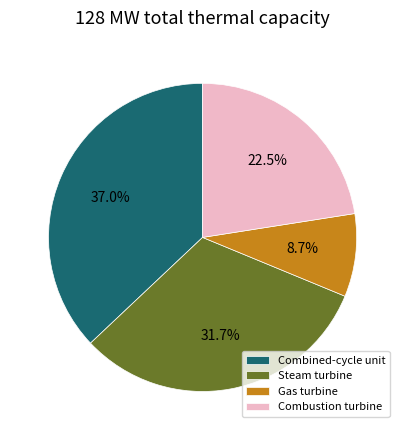

Is there any slice that represents more than half of the pie?

No